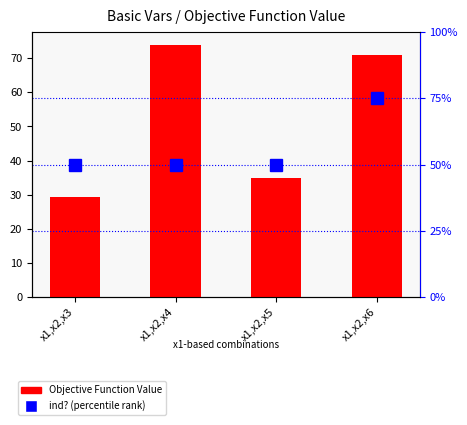

Reading left to right, list all the values displayed in this chart.

Objective Function Value: x1,x2,x3=29.4	x1,x2,x4=74.0	x1,x2,x5=34.9	x1,x2,x6=71.0
ind? (percentile rank): x1,x2,x3=50.0	x1,x2,x4=50.0	x1,x2,x5=50.0	x1,x2,x6=75.0